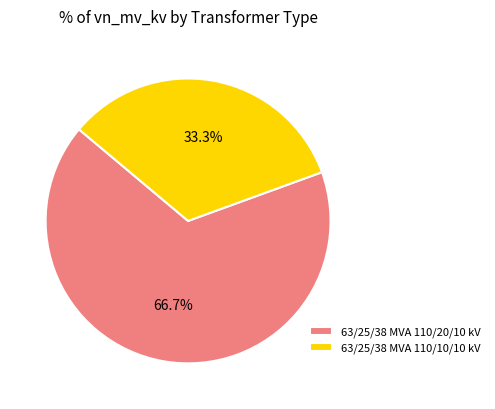

To the nearest percent, what portion does 63/25/38 MVA 110/10/10 kV represent?

33%